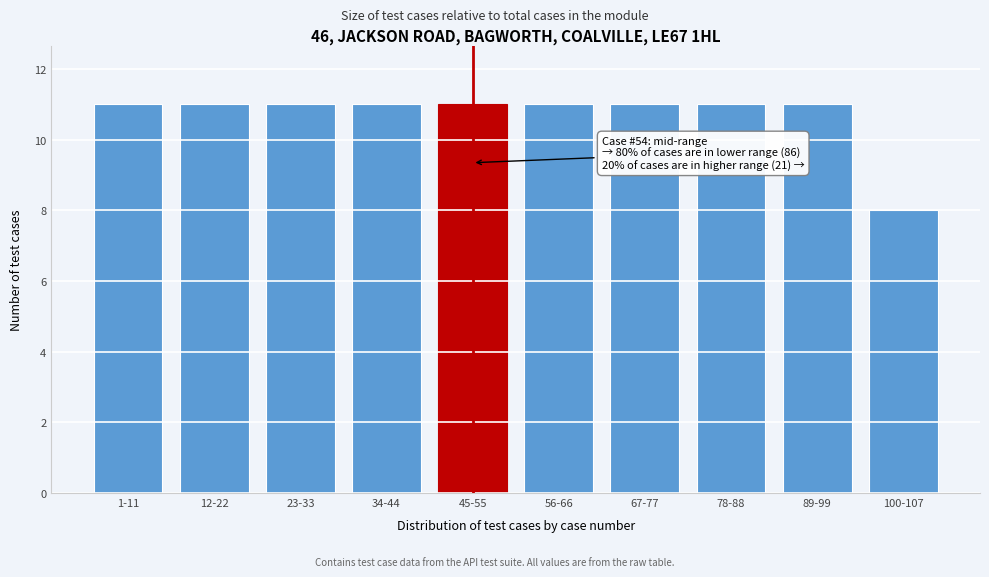

Reading left to right, transcribe all the data shown in this chart.

11	11	11	11	11	11	11	11	11	8